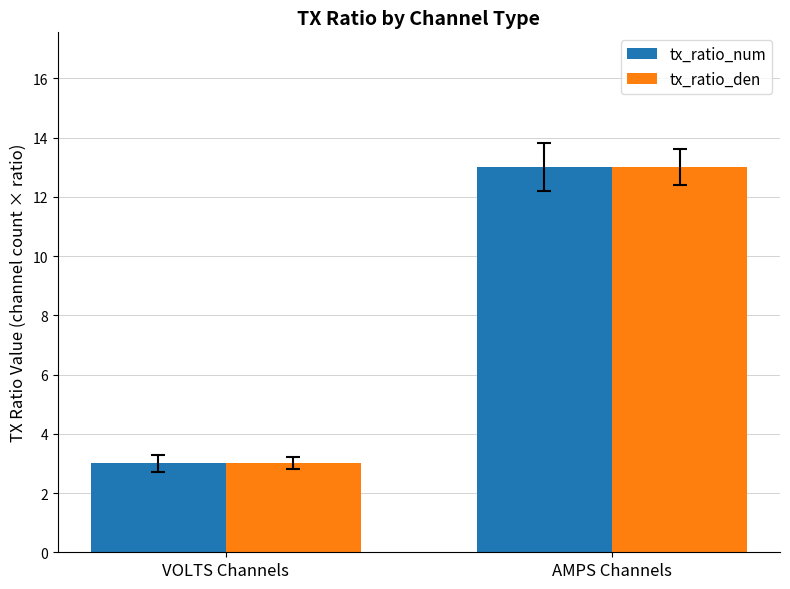

Rank the categories by tx_ratio_num value from highest to lowest.

AMPS Channels, VOLTS Channels